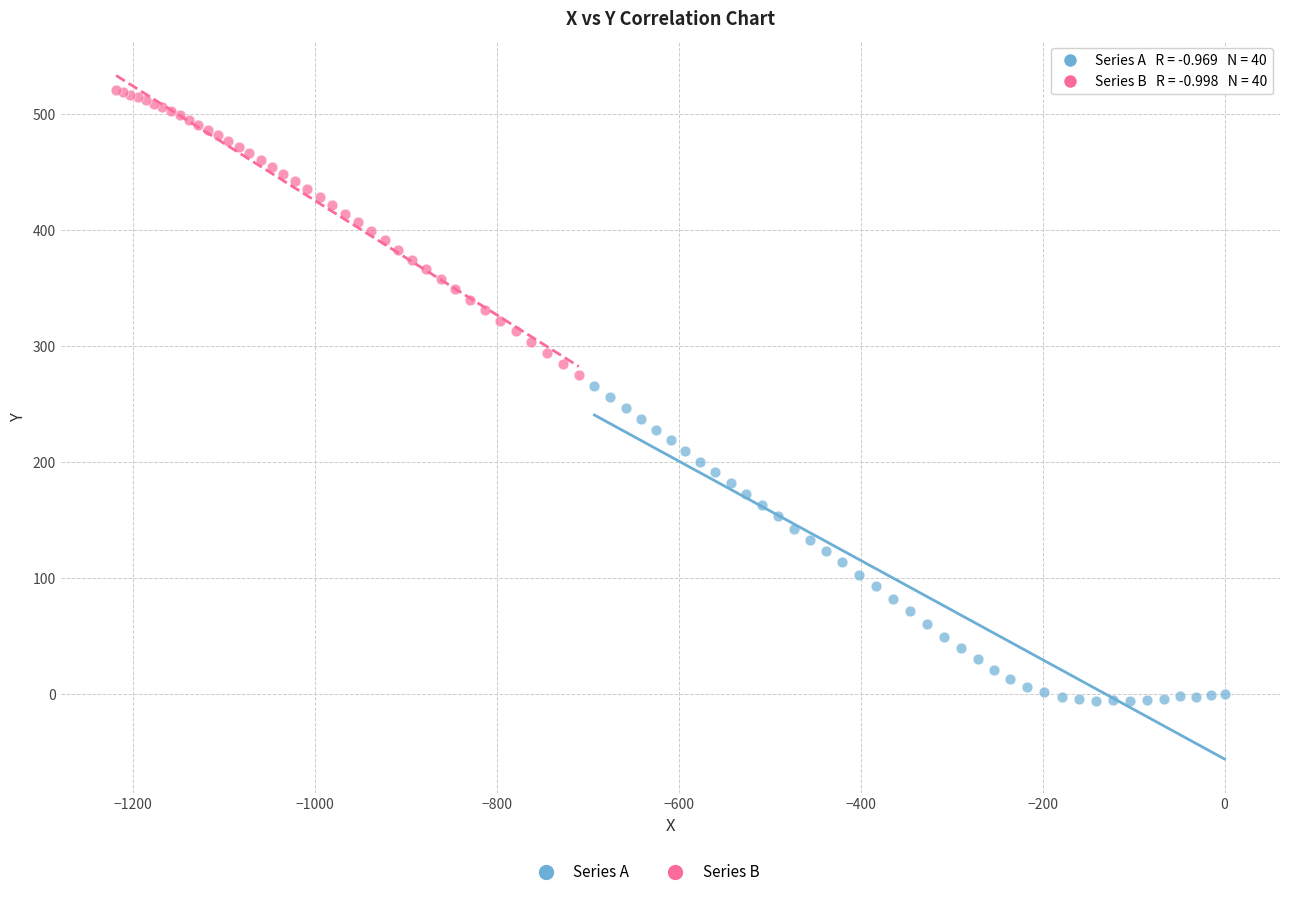

Which series reaches the maximum Y coordinate?

Series B